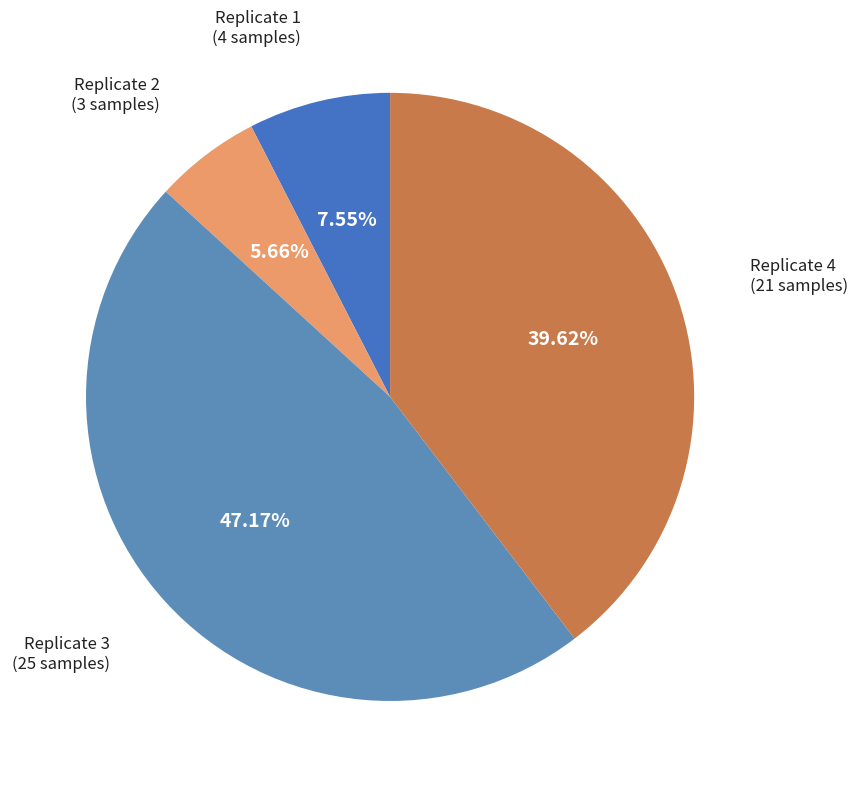

How many segments does this pie chart have?

4